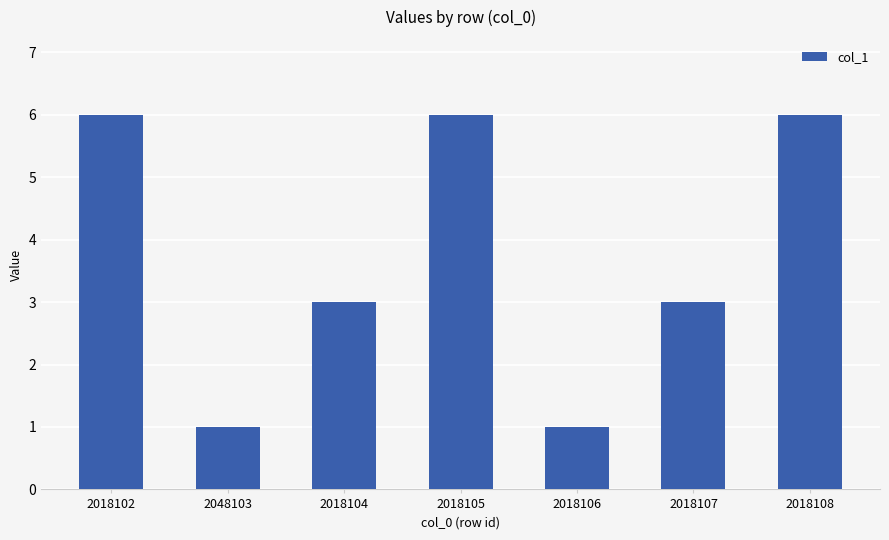

What is the change in value from 2018102 to 2018104?

-3